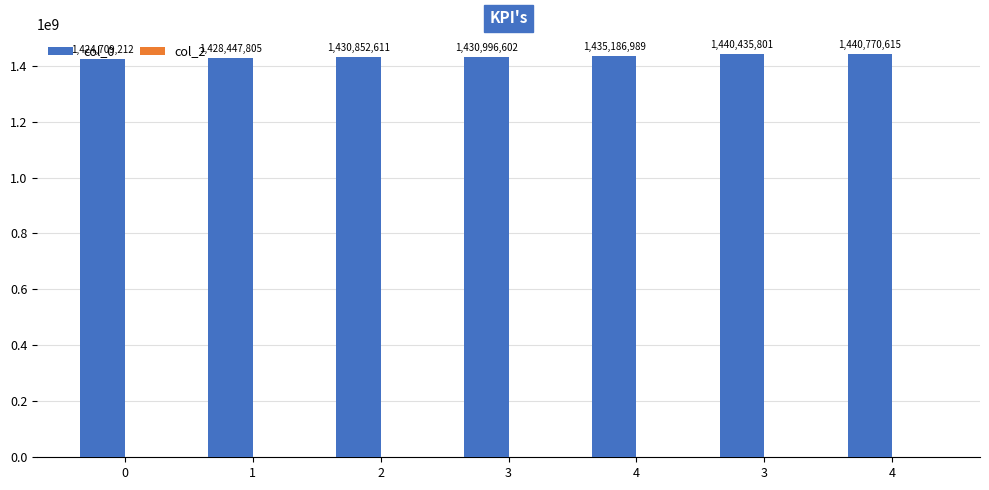

How many series are shown in this chart?

1